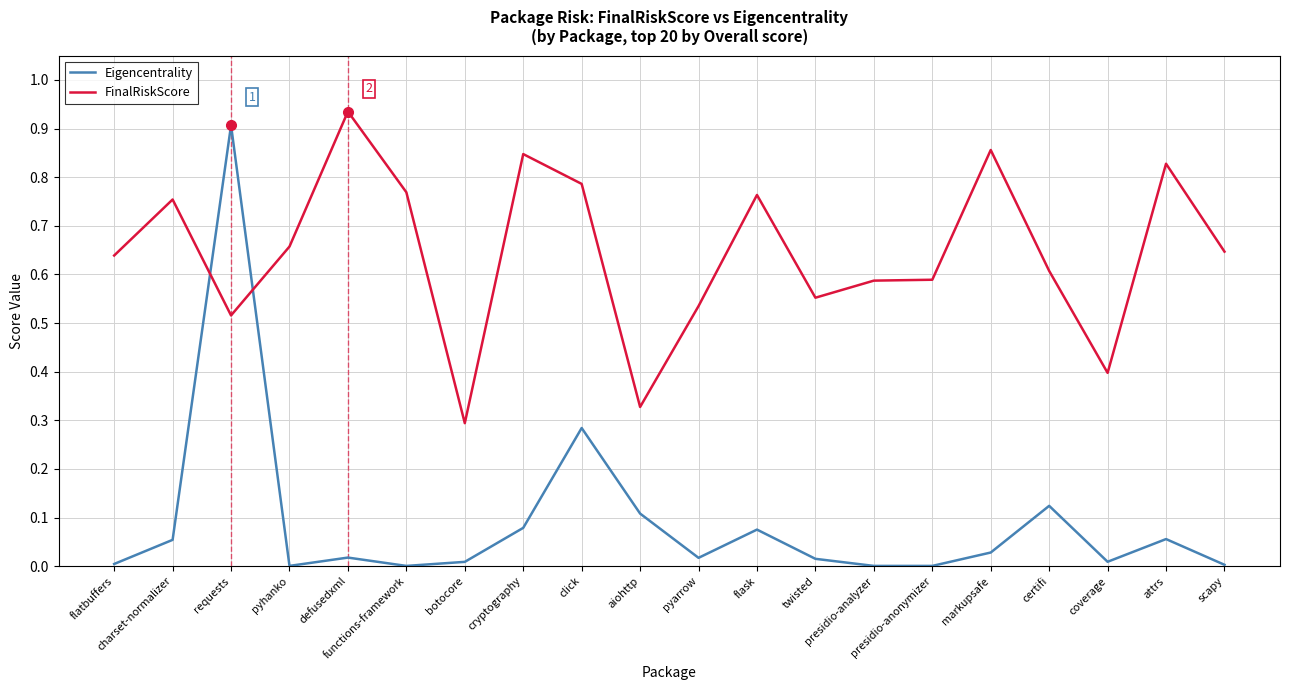

After their last crossing, which series has the higher values: FinalRiskScore or Eigencentrality?

FinalRiskScore